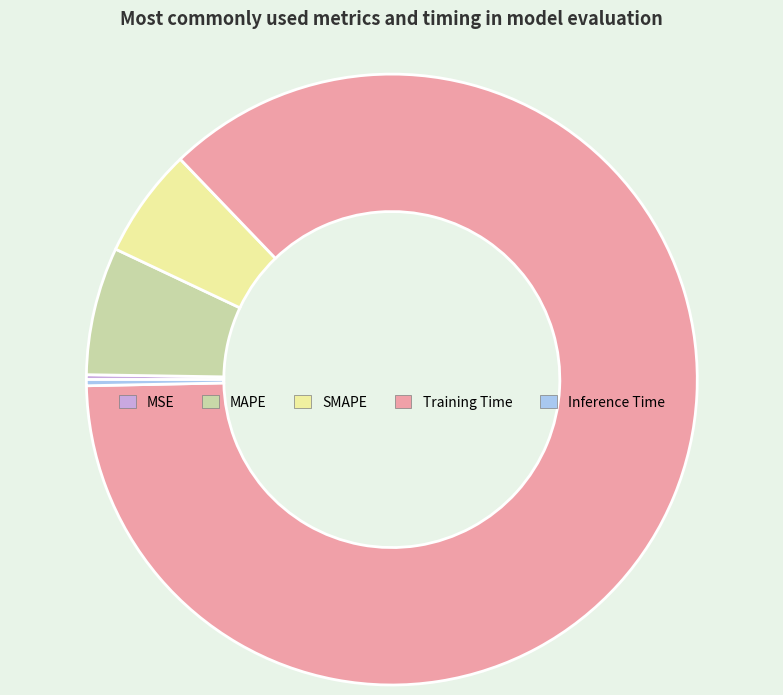

Does Training Time represent more than half of the total?

Yes